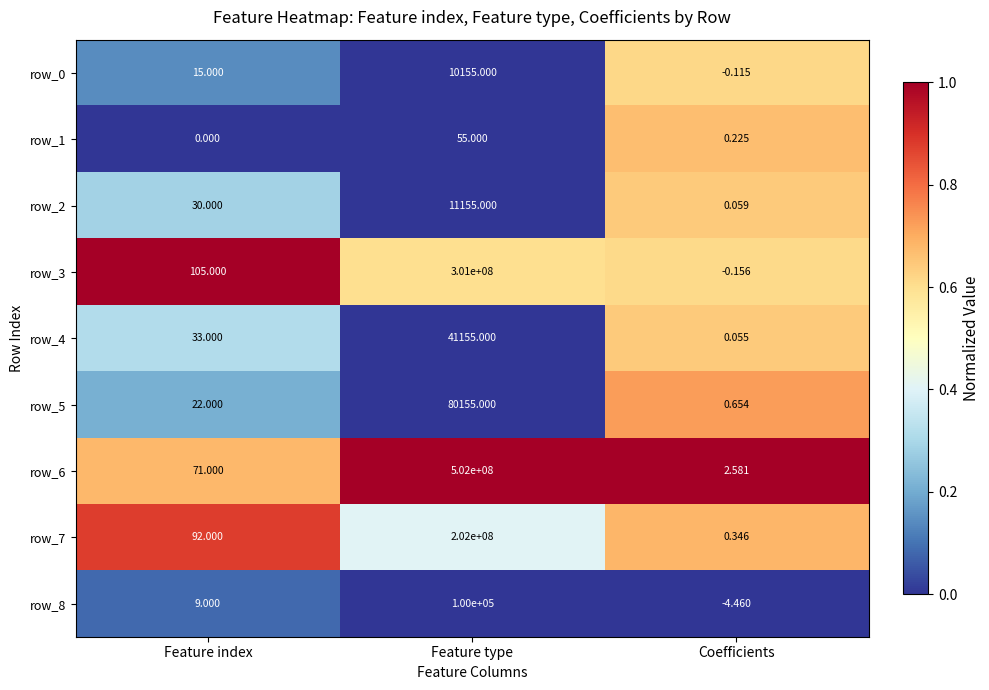

At Feature index, list the series in order from largest to smallest.

row_3, row_7, row_6, row_4, row_2, row_5, row_0, row_8, row_1